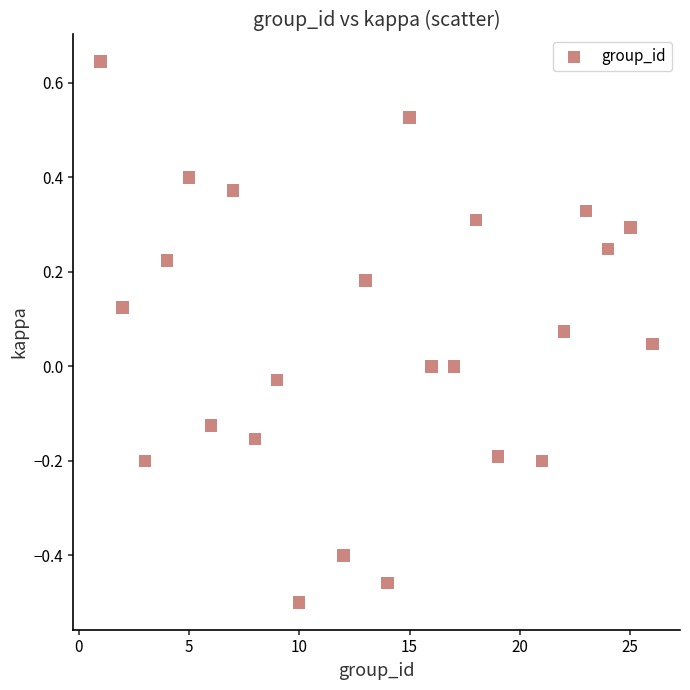

What is the range of X values (max minus min)?

25.0